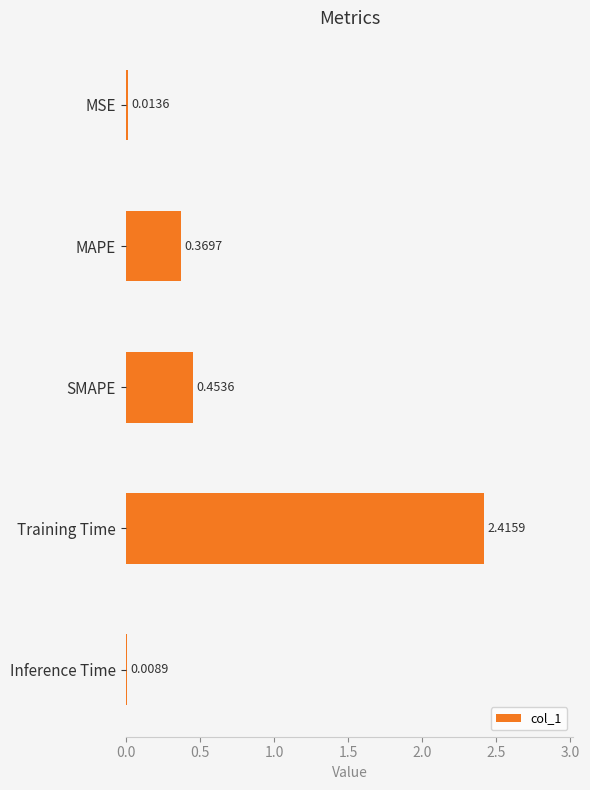

Which has a higher value, Training Time or SMAPE?

Training Time